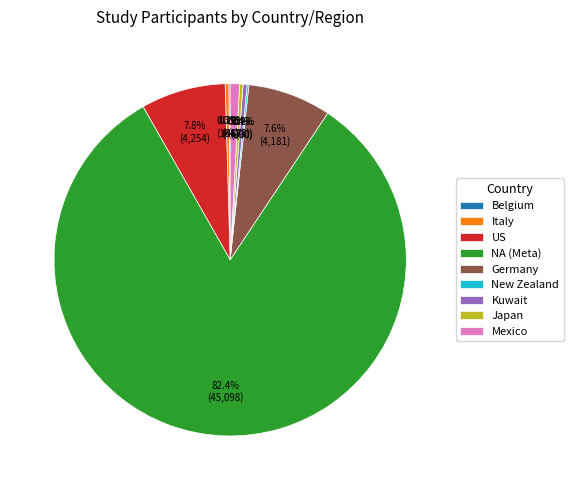

Does any single category account for the majority?

Yes